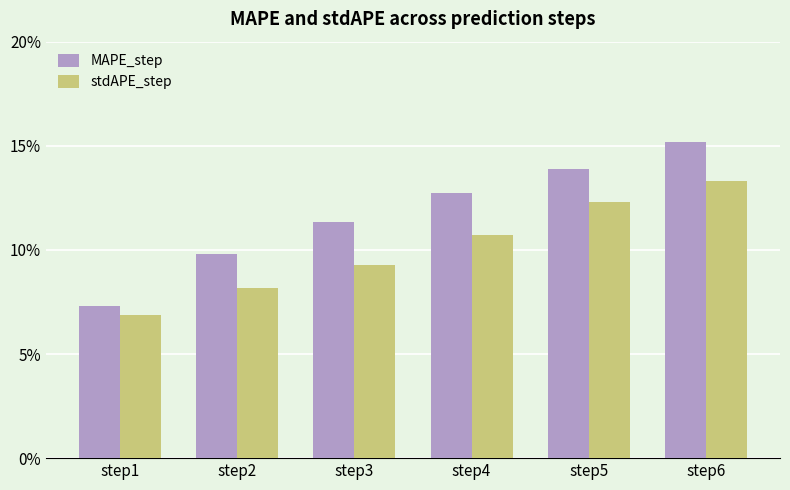

What are all the series names shown in the legend?

MAPE_step, stdAPE_step